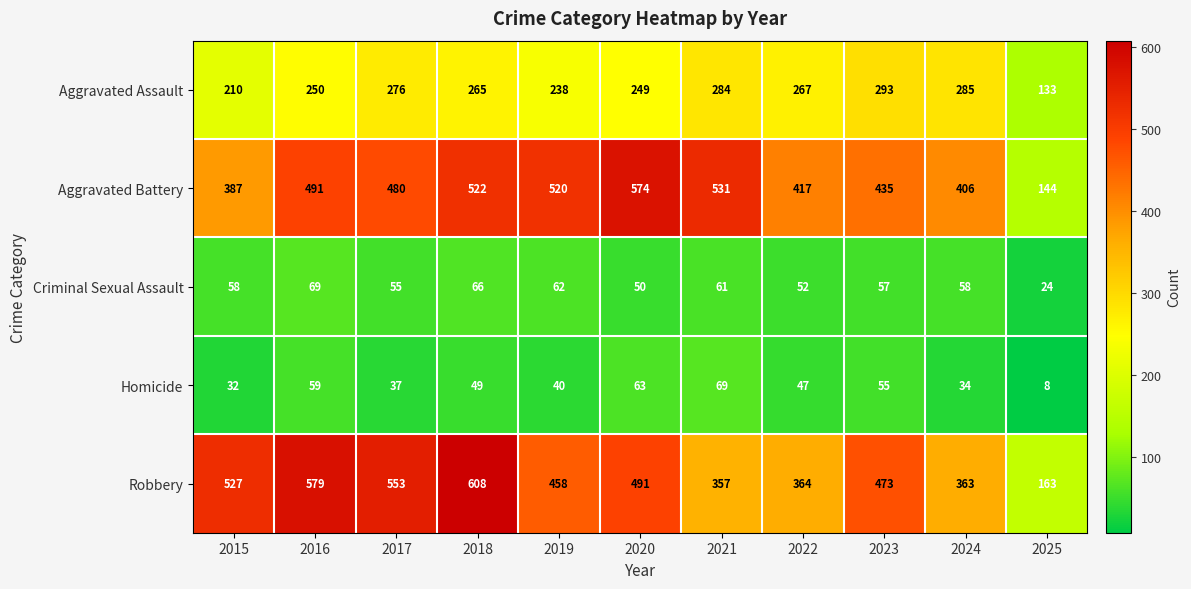

What is the difference between the Robbery values at 2025 and 2024?

200